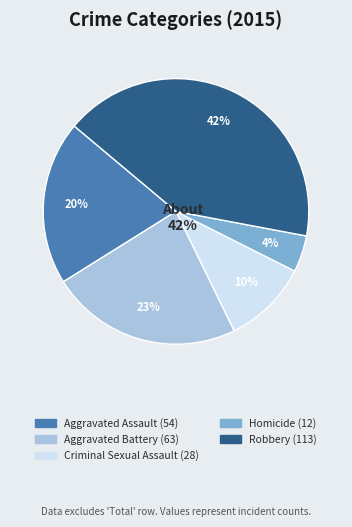

To the nearest percent, what portion does Robbery represent?

42%